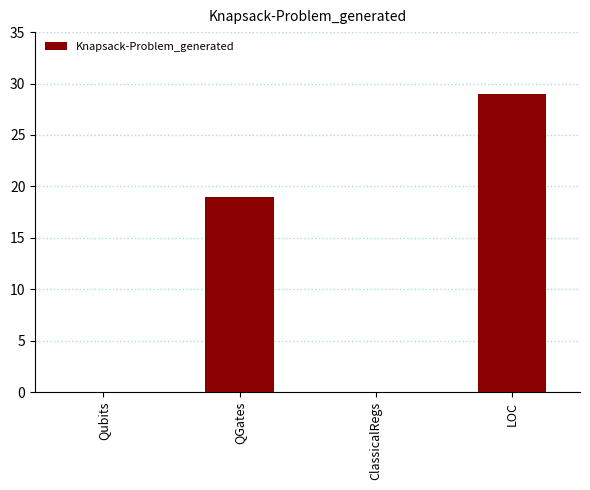

True or false: the data shows 19 at QGates.

True